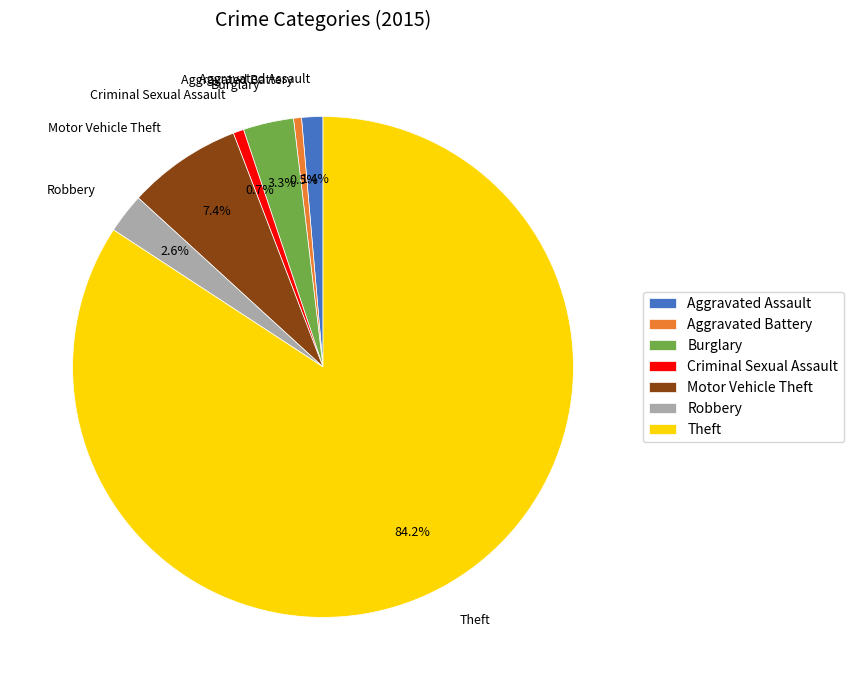

Count the number of slices in the pie.

7